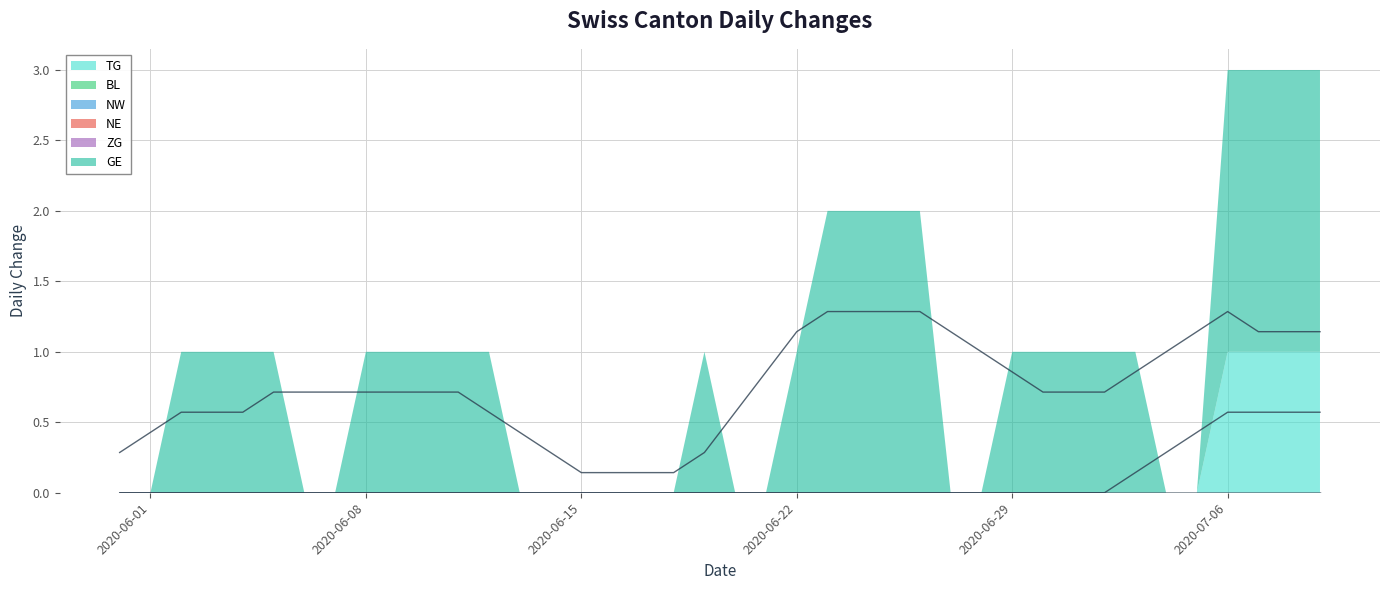

What is the approximate value at 2020-07-06?

0.6